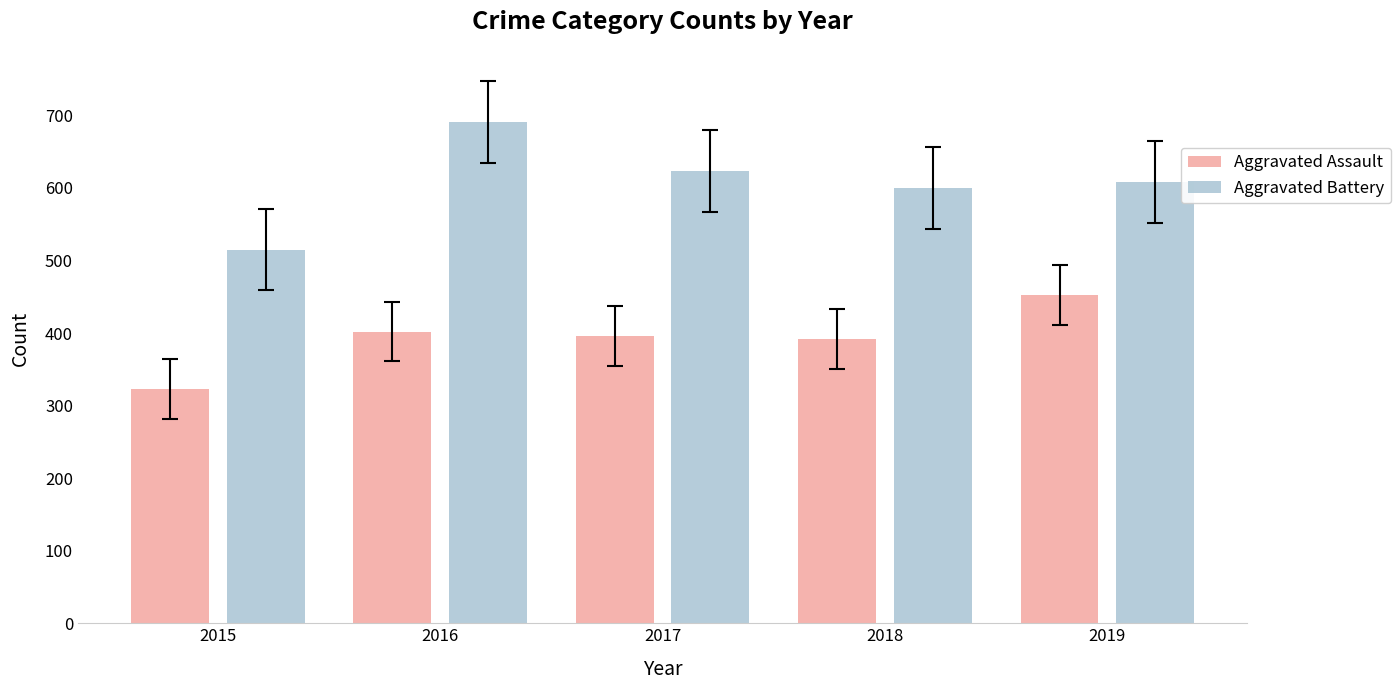

What is the value of the Aggravated Battery bar at the 3rd from the left?

623